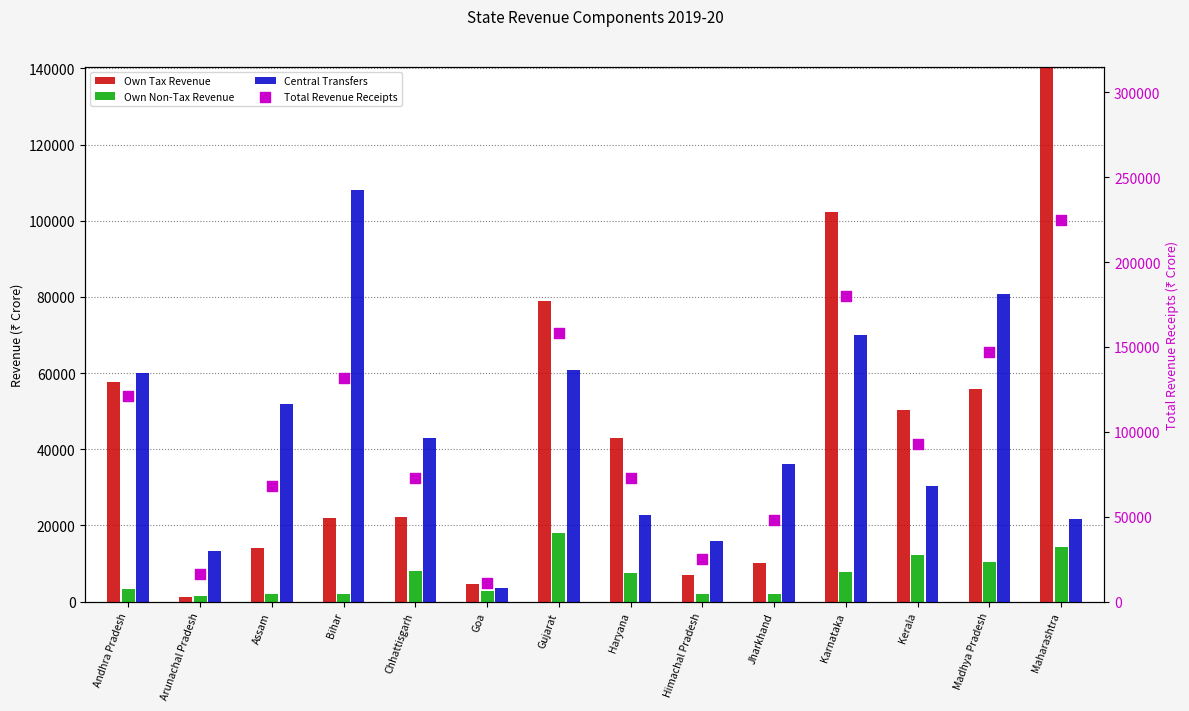

At how many categories does at least one series exceed 216844?

1